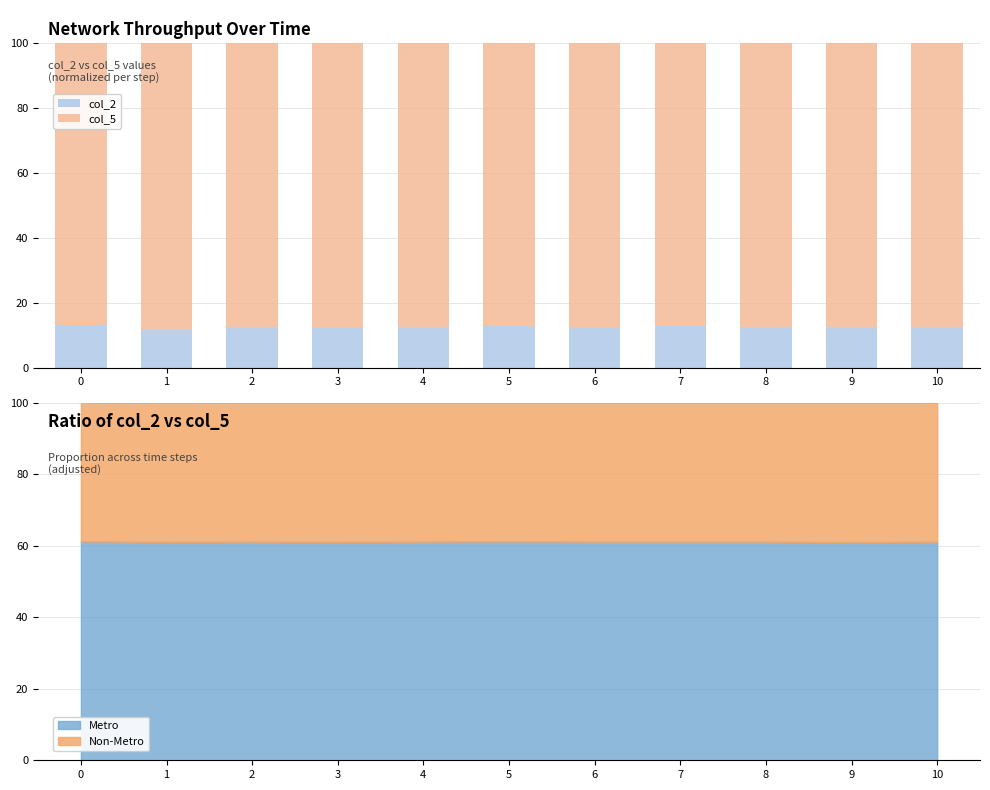

What is the minimum value for col_5?

86.7